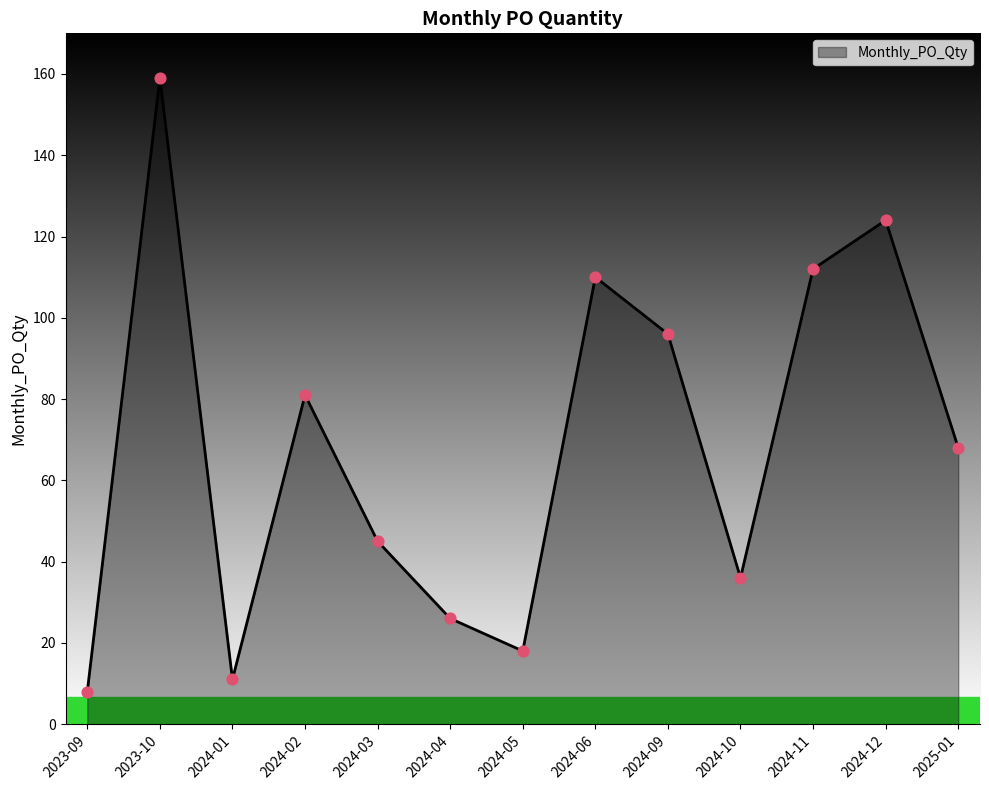

Approximately how many times larger is the value at 2024-10 compared to 2024-03?

0.8